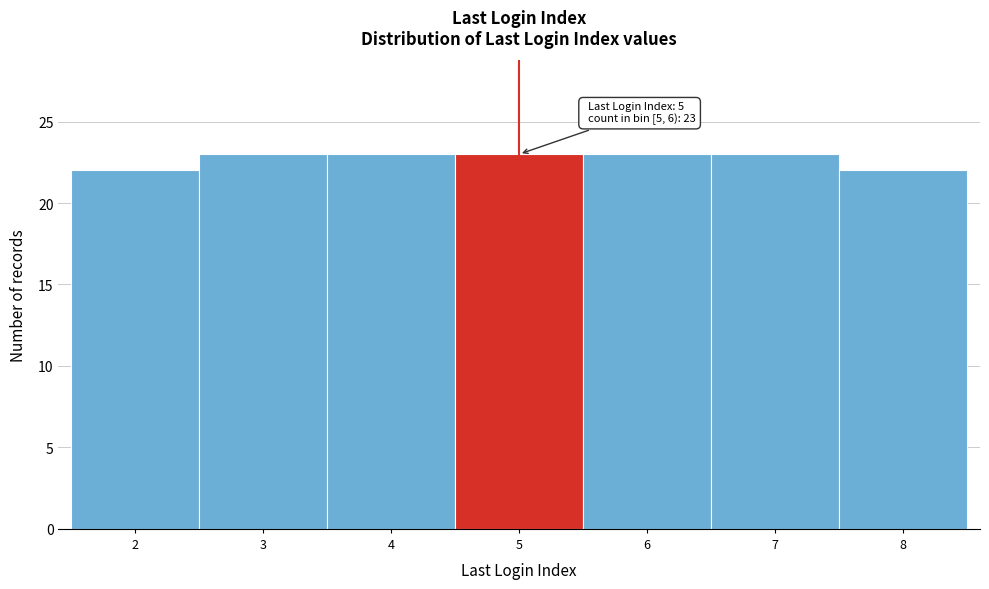

Reading left to right, what are all the values shown in this chart?

22	23	23	23	23	23	22